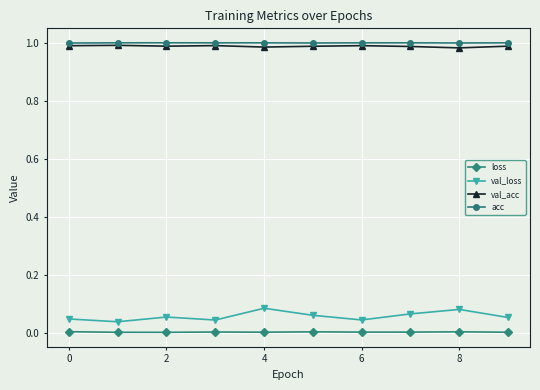

Which series has the largest range (max minus min)?

val_loss